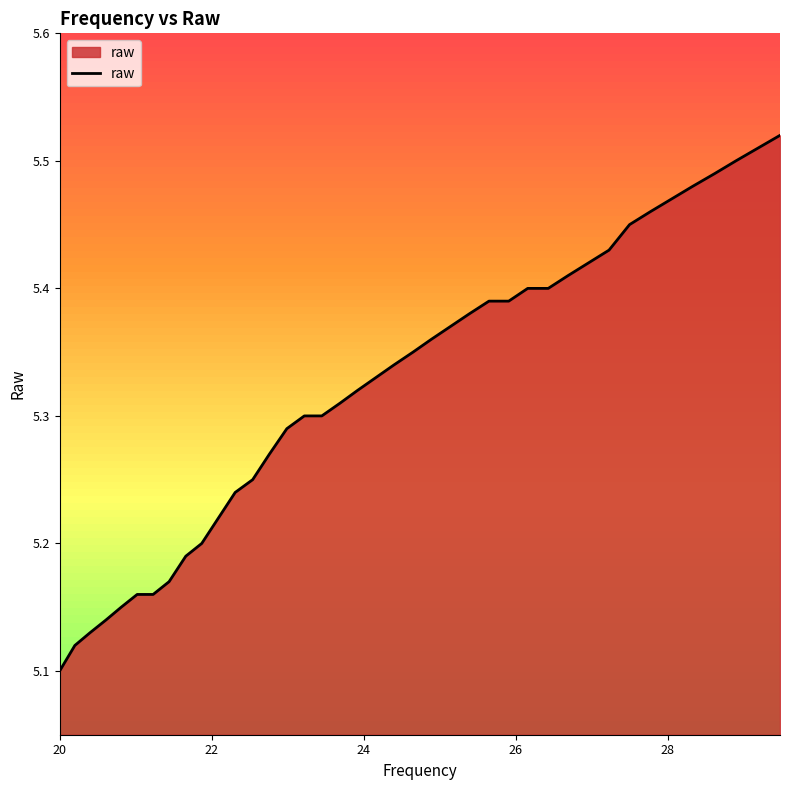

What is the difference between the maximum and minimum values?

0.4